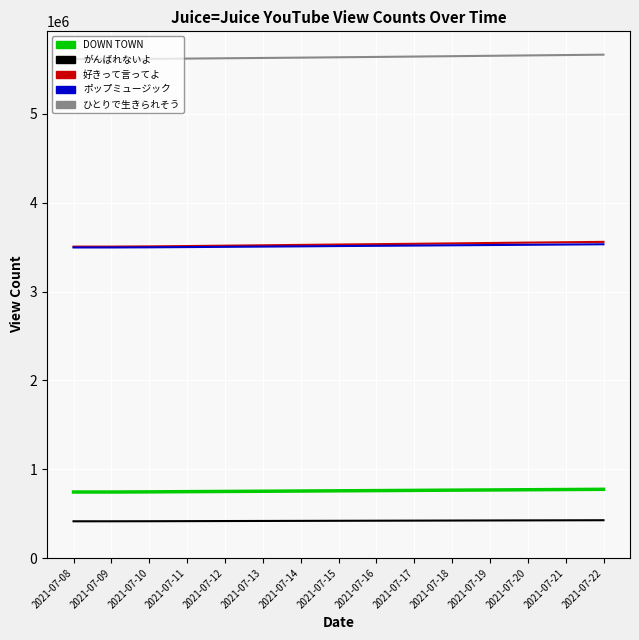

What is the maximum value shown in the chart?

5667970